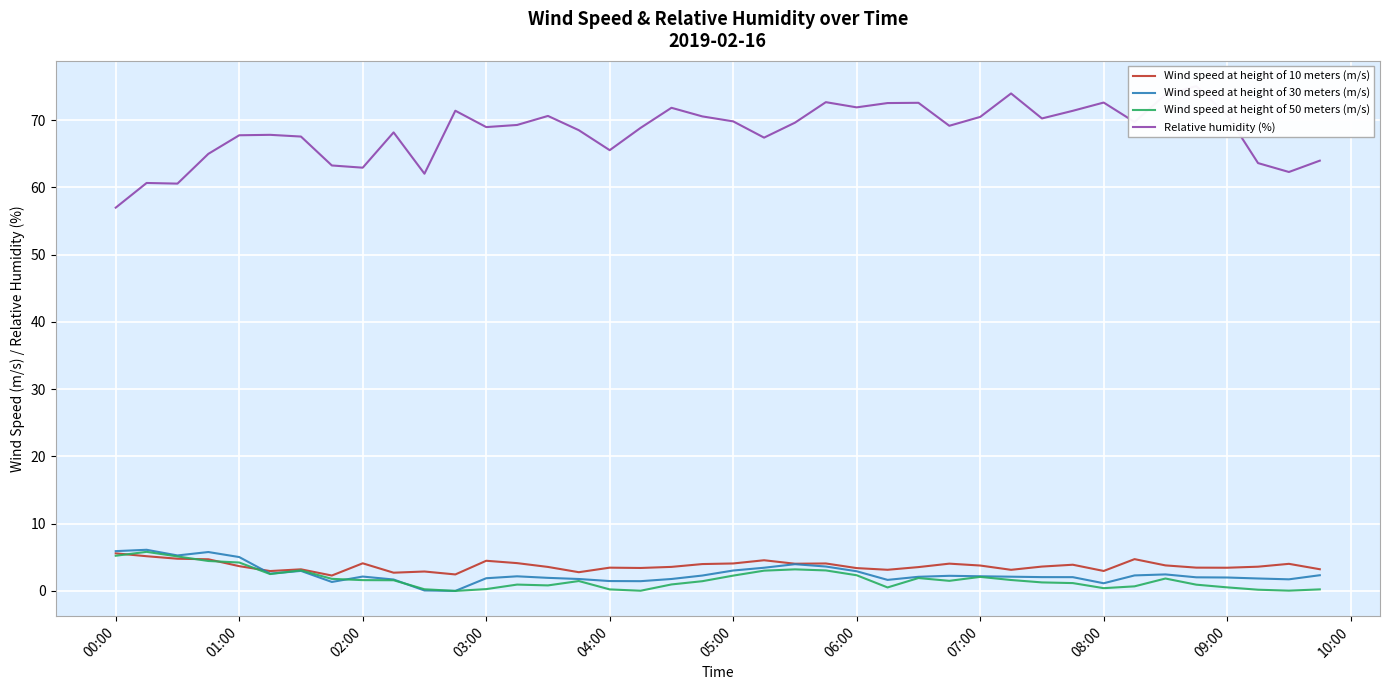

What is the difference between the maximum and second lowest values in the Wind speed at height of 50 meters (m/s) series?

5.8